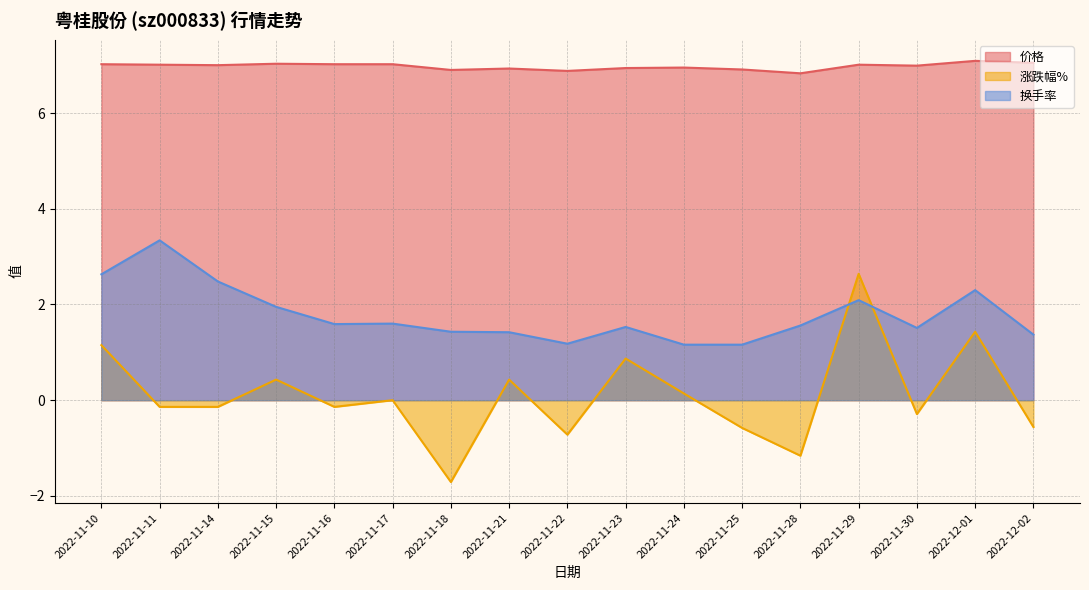

Reading right to left, transcribe all the data shown in this chart.

价格: 2022-12-02=7.0	2022-12-01=7.1	2022-11-30=7.0	2022-11-29=7.0	2022-11-28=6.8	2022-11-25=6.9	2022-11-24=7.0	2022-11-23=6.9	2022-11-22=6.9	2022-11-21=6.9	2022-11-18=6.9	2022-11-17=7.0	2022-11-16=7.0	2022-11-15=7.0	2022-11-14=7.0	2022-11-11=7.0	2022-11-10=7.0
涨跌幅%: 2022-12-02=-0.6	2022-12-01=1.4	2022-11-30=-0.3	2022-11-29=2.6	2022-11-28=-1.2	2022-11-25=-0.6	2022-11-24=0.1	2022-11-23=0.9	2022-11-22=-0.7	2022-11-21=0.4	2022-11-18=-1.7	2022-11-17=0.0	2022-11-16=-0.1	2022-11-15=0.4	2022-11-14=-0.1	2022-11-11=-0.1	2022-11-10=1.1
换手率: 2022-12-02=1.4	2022-12-01=2.3	2022-11-30=1.5	2022-11-29=2.1	2022-11-28=1.6	2022-11-25=1.2	2022-11-24=1.2	2022-11-23=1.5	2022-11-22=1.2	2022-11-21=1.4	2022-11-18=1.4	2022-11-17=1.6	2022-11-16=1.6	2022-11-15=1.9	2022-11-14=2.5	2022-11-11=3.3	2022-11-10=2.6